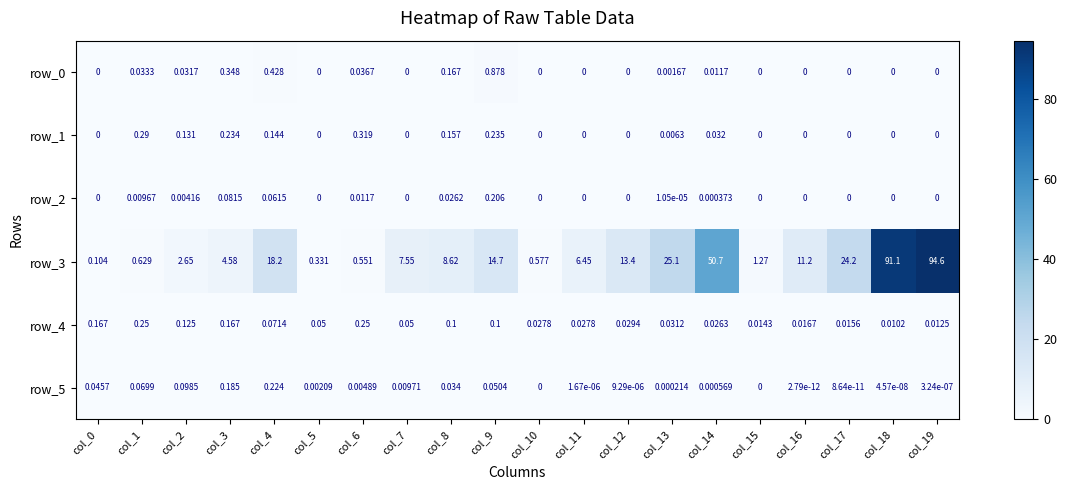

What value does the row_3 series have at col_4?

18.2